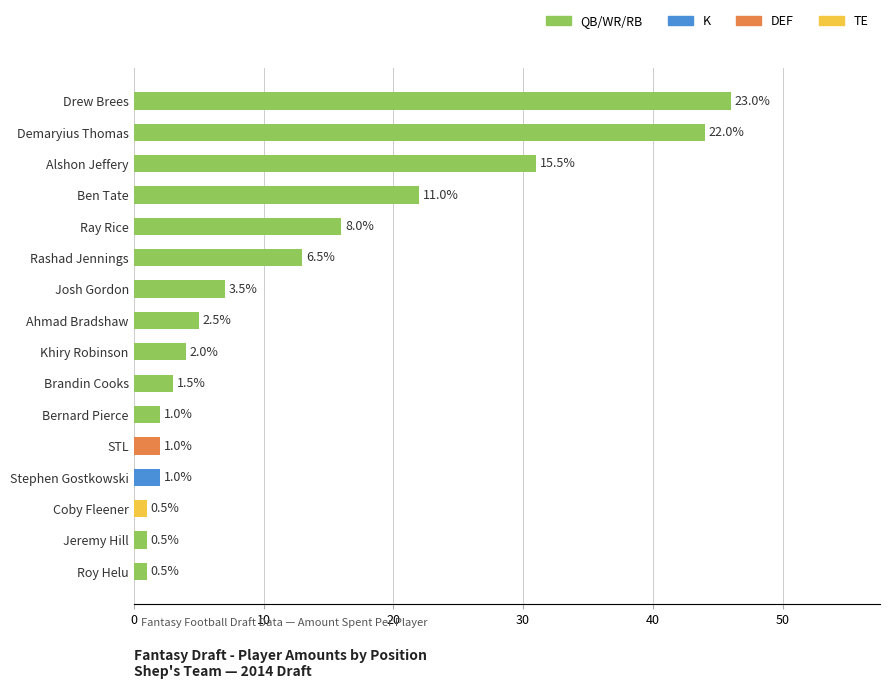

Is it true that the value at Ahmad Bradshaw is 5?

True